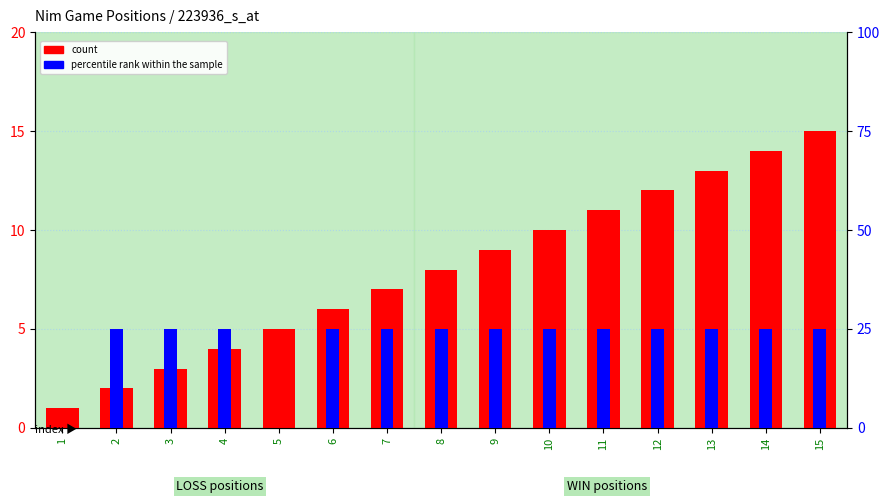

What is the sum of all count values?

120